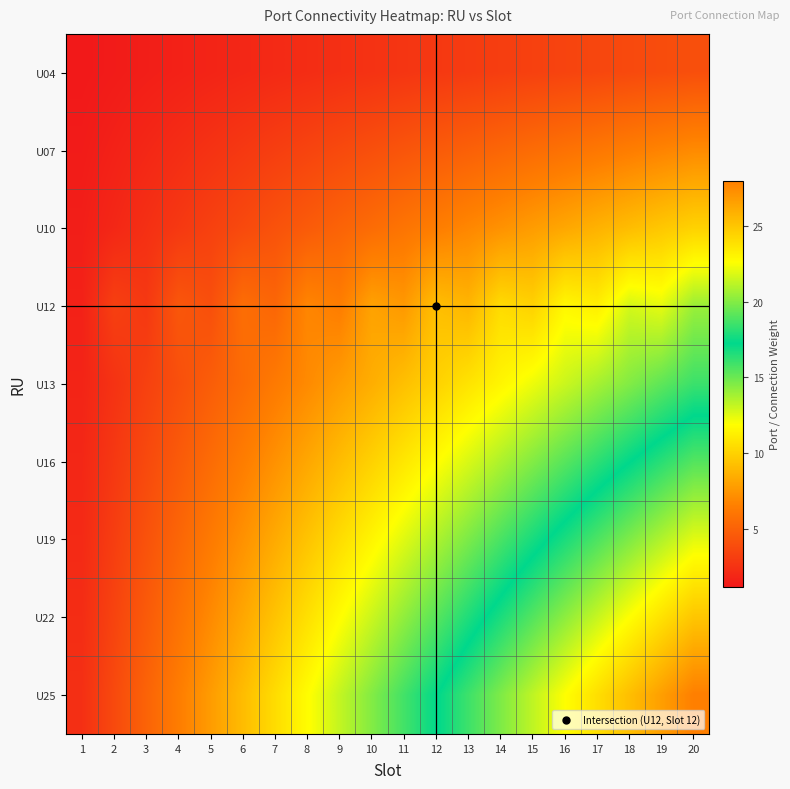

Which series has the largest range (max minus min)?

U25